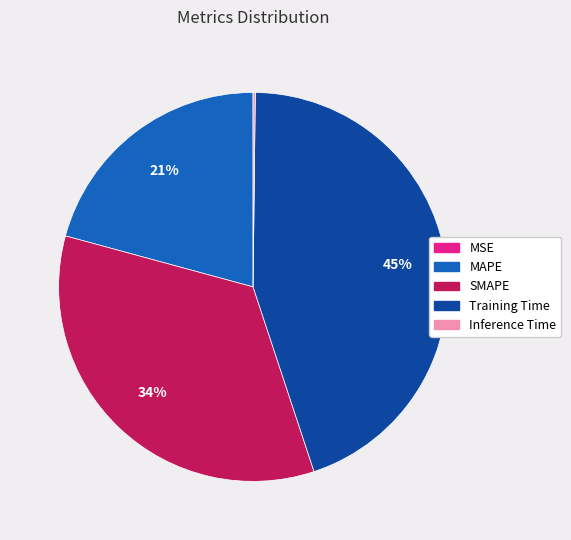

Do SMAPE and MAPE together represent more than half of the pie?

Yes